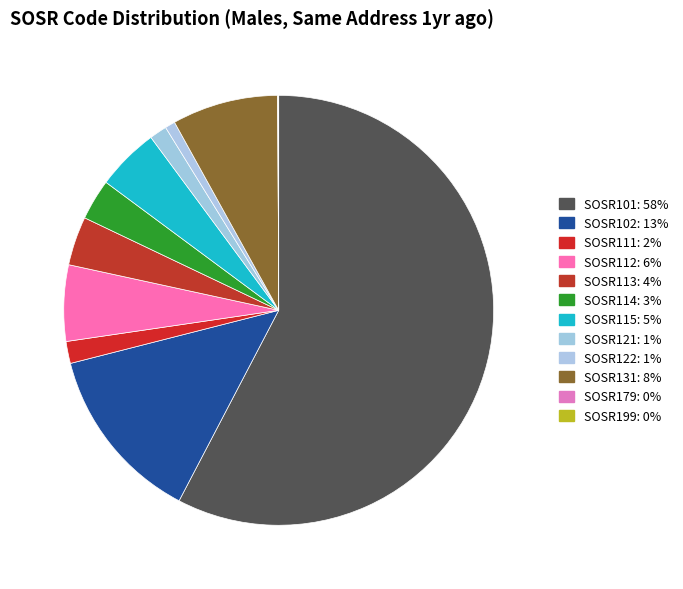

How many segments does this pie chart have?

12